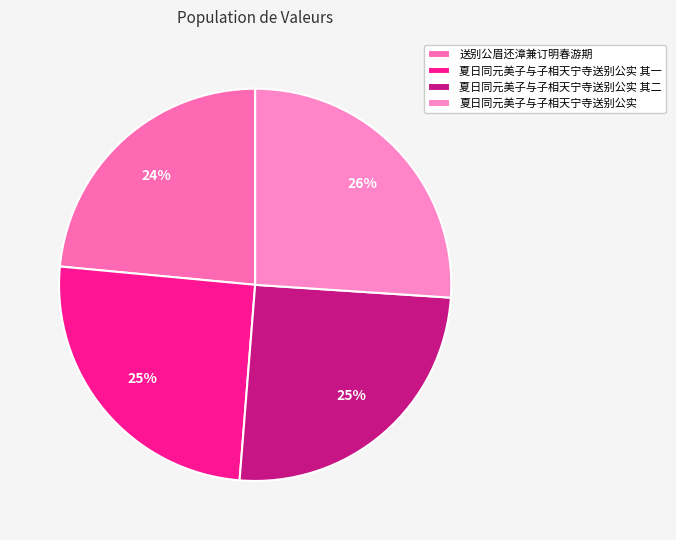

To the nearest percent, what portion does 夏日同元美子与子相天宁寺送别公实 represent?

26%